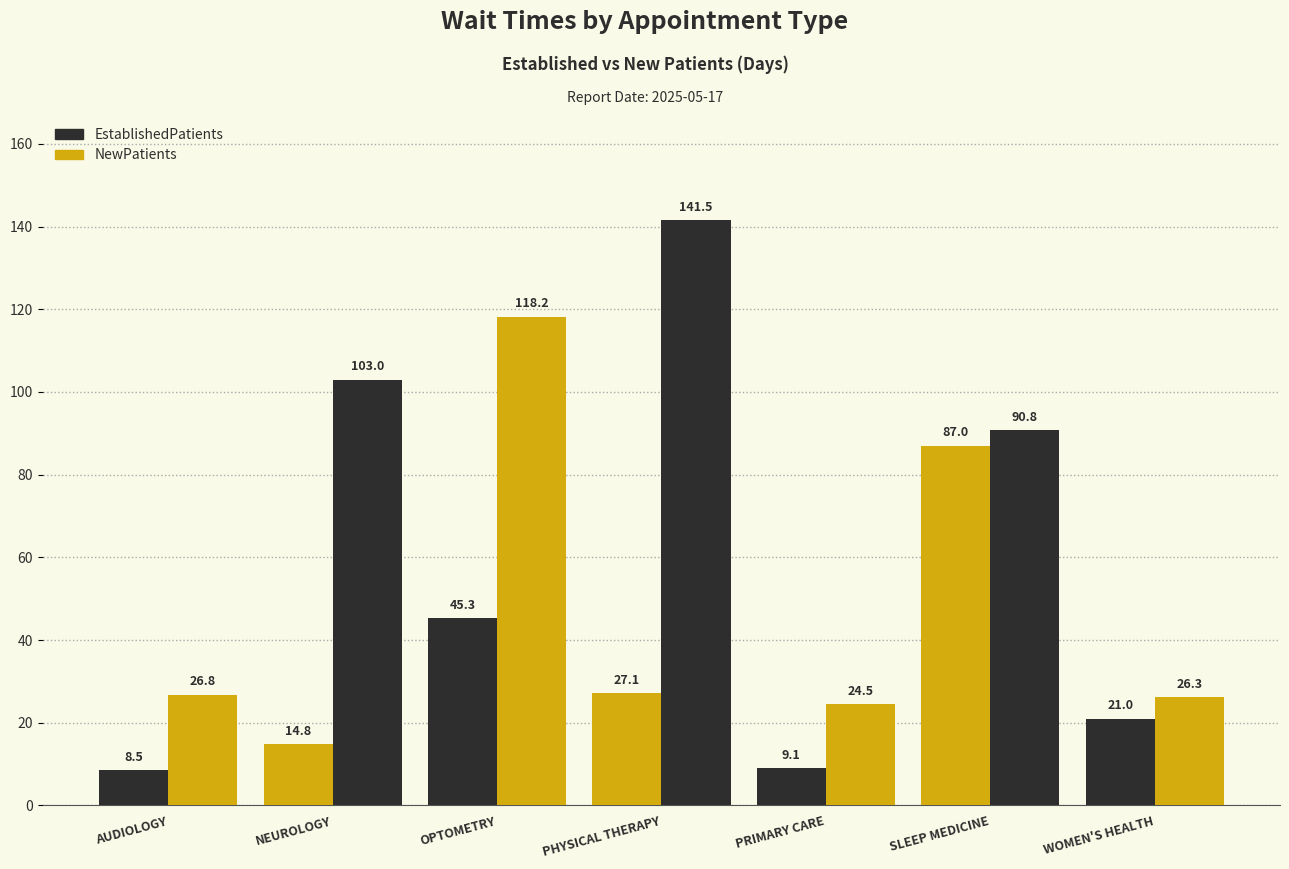

The value of NewPatients at WOMEN'S HEALTH is 26.3. True or false?

True